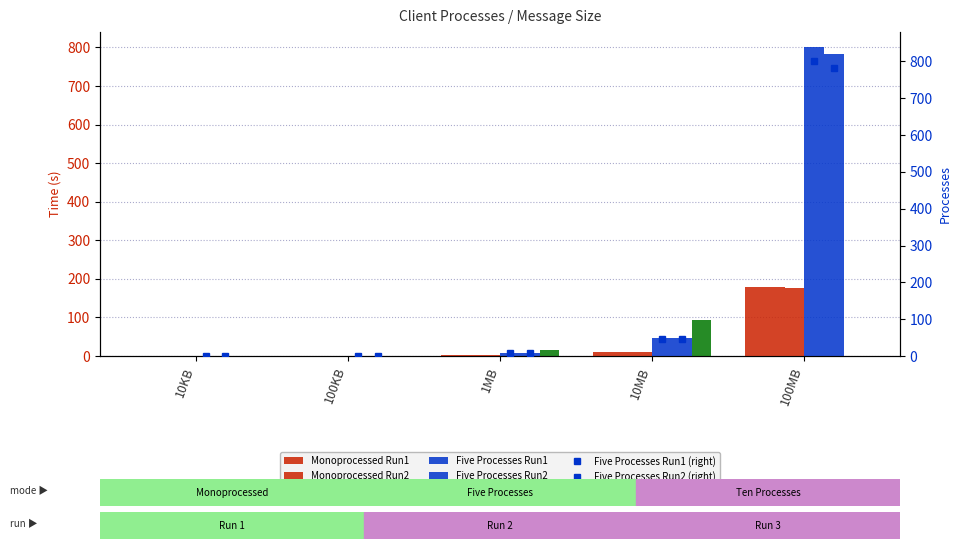

What is the label of the 4th bar from the left?

10MB